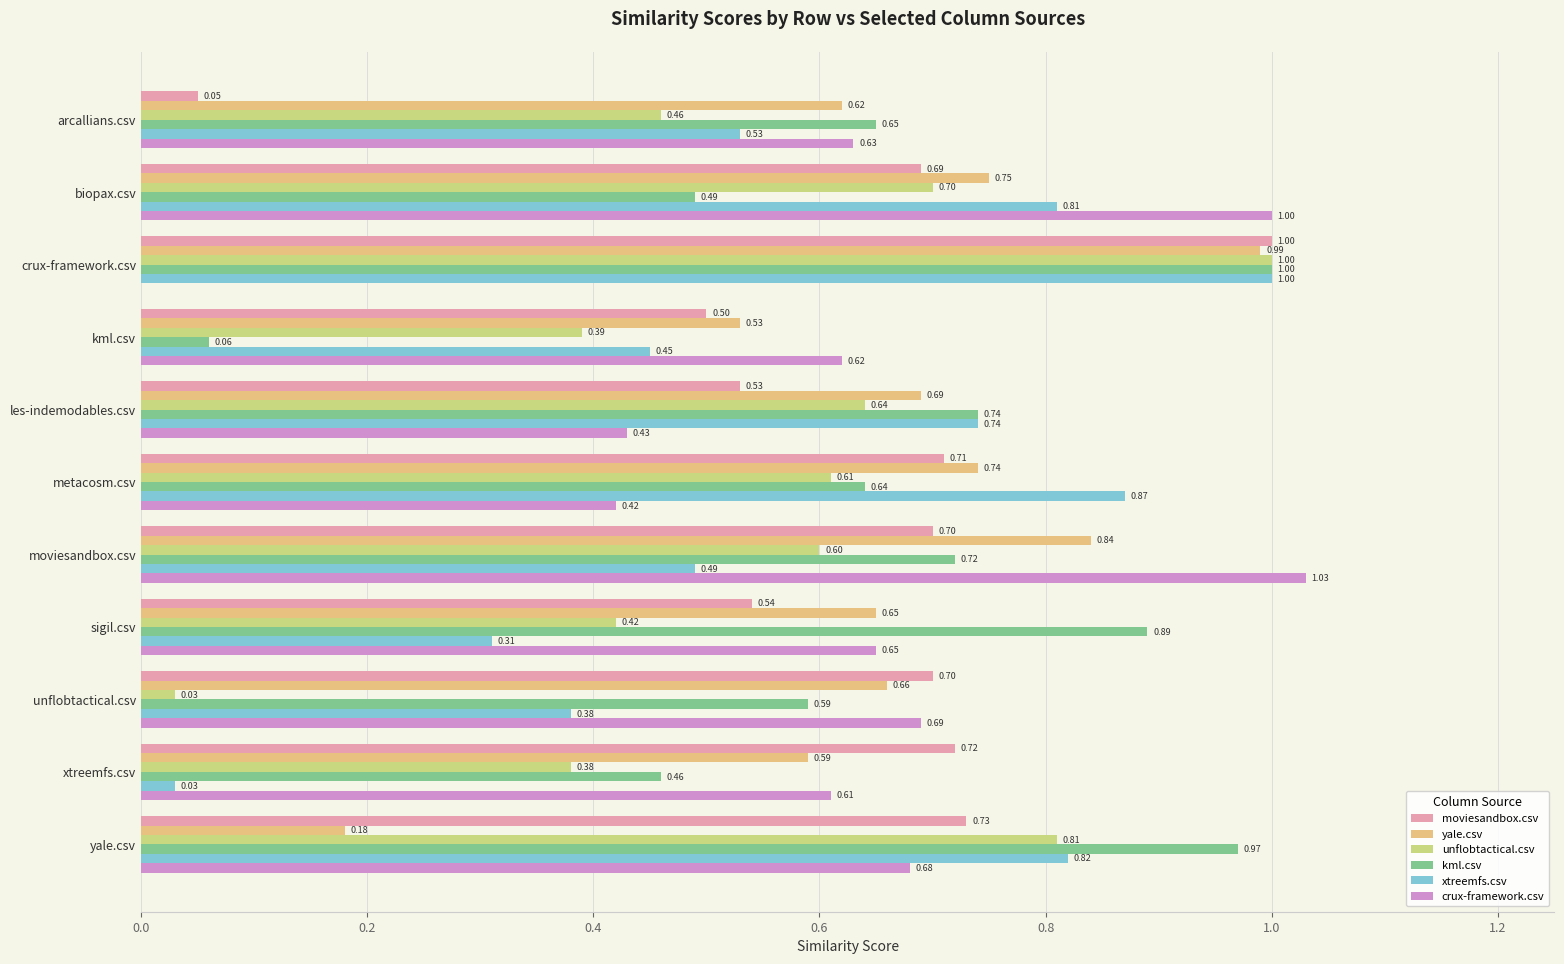

What is the sum of all xtreemfs.csv values?

6.4